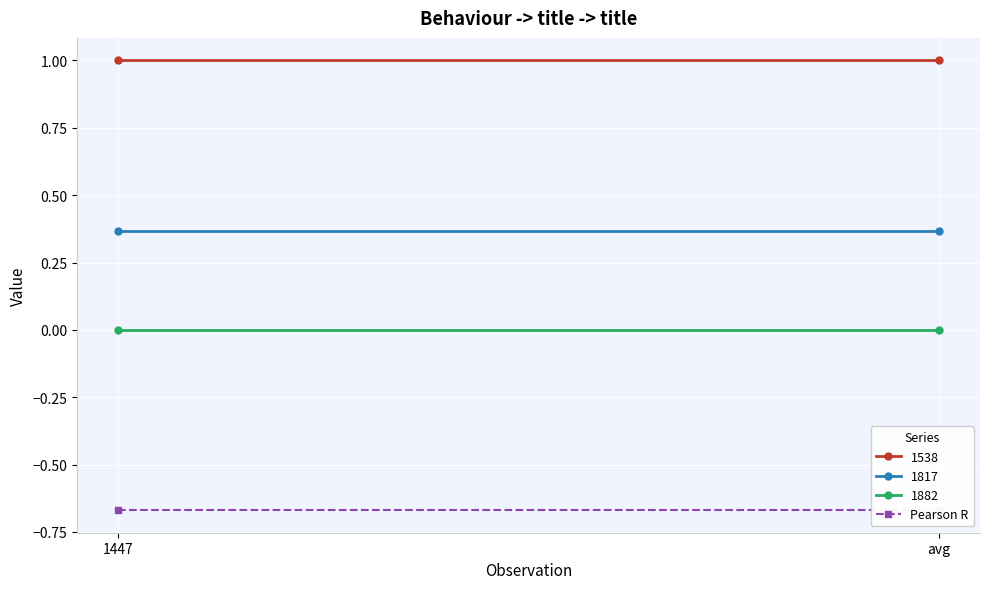

Read the 1538 value at 1447.

1.0